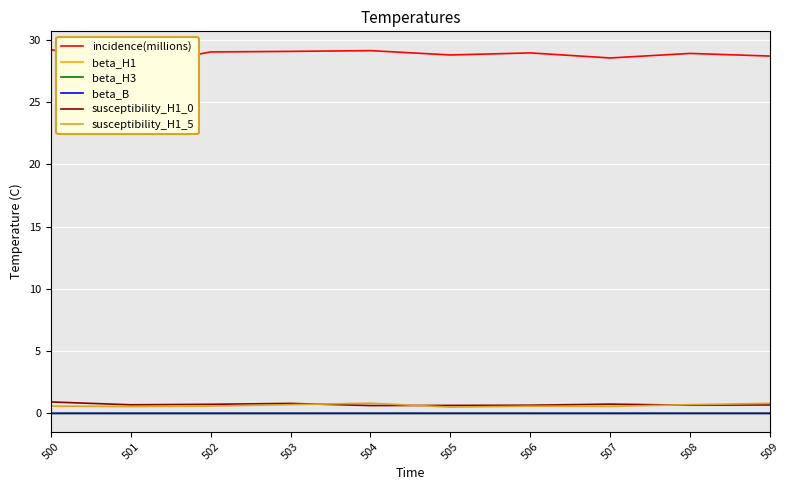

Reading left to right, list all the values displayed in this chart.

incidence(millions): 29.2	27.9	29.0	29.1	29.1	28.8	29.0	28.5	28.9	28.7
beta_H1: 0.0	0.0	0.0	0.0	0.0	0.0	0.0	0.0	0.0	0.0
beta_H3: 0.0	0.0	0.0	0.0	0.0	0.0	0.0	0.0	0.0	0.0
beta_B: 0.0	0.0	0.0	0.0	0.0	0.0	0.0	0.0	0.0	0.0
susceptibility_H1_0: 0.9	0.7	0.7	0.8	0.6	0.6	0.7	0.7	0.7	0.7
susceptibility_H1_5: 0.6	0.5	0.6	0.7	0.8	0.5	0.6	0.6	0.7	0.8